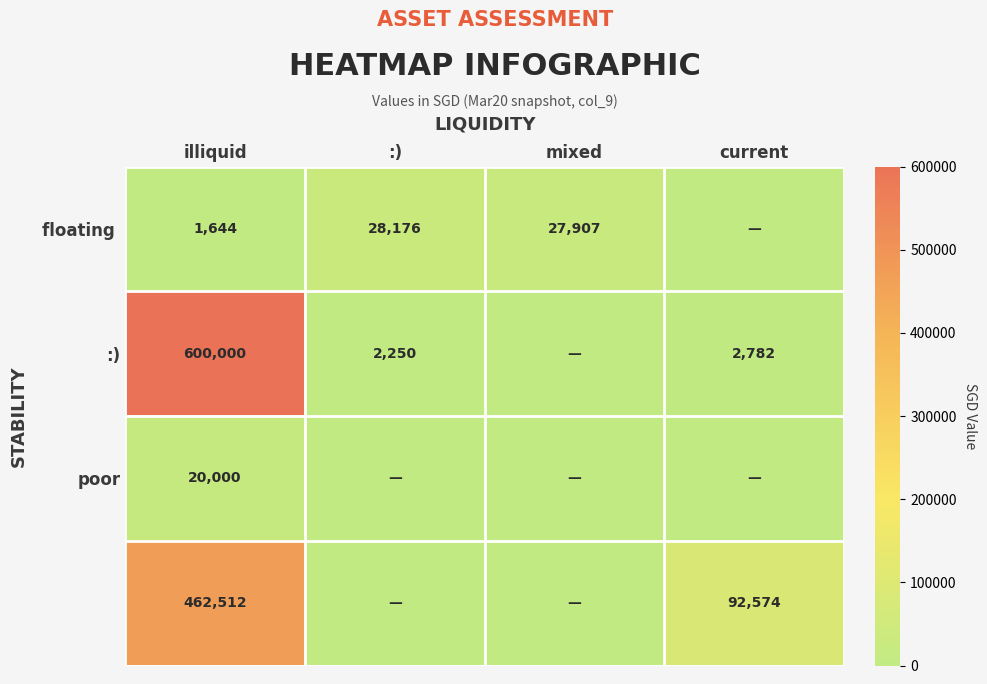

What is the spread (max minus min) of values at illiquid?

598356